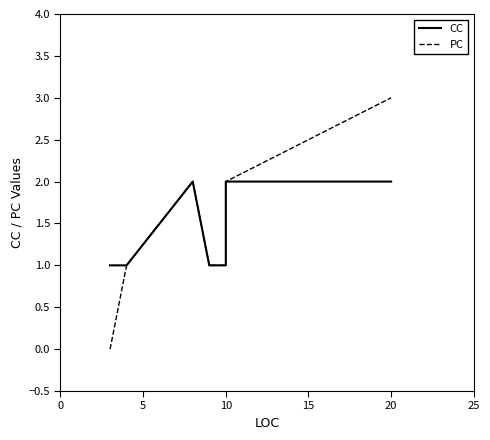

Between 25 and 20, which is larger?

20